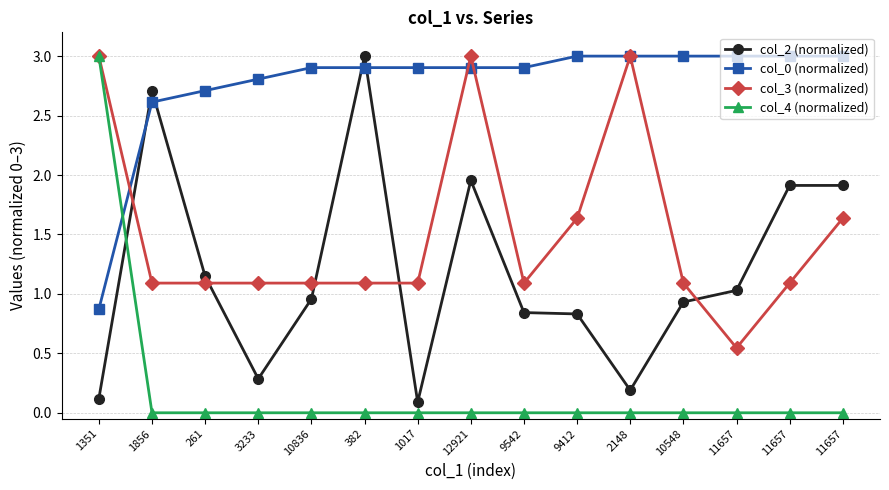

What is the value of the col_3 (normalized) point at the 9th from the left?

1.1